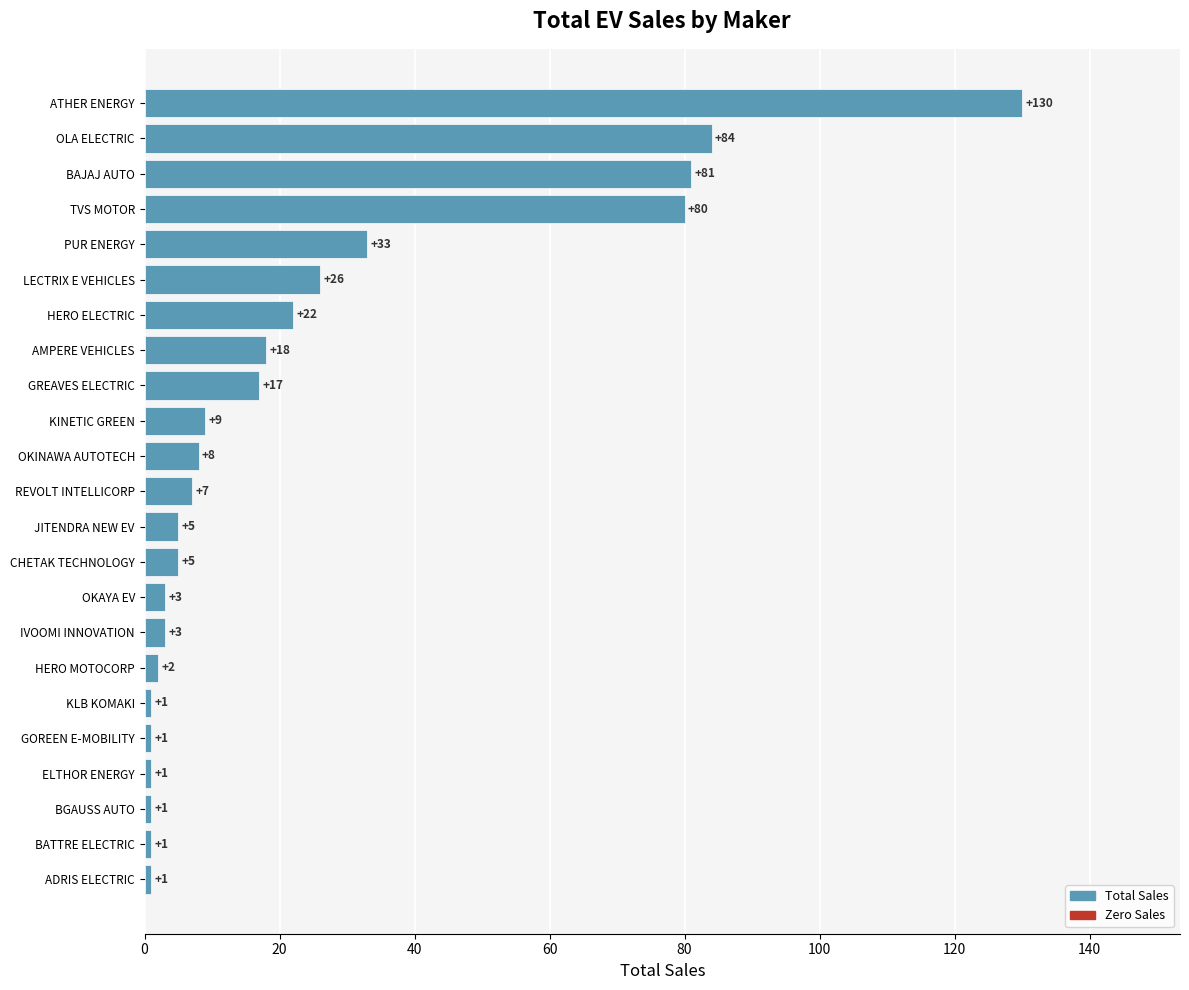

The chart shows a value of 205 at ATHER ENERGY. True or false?

False